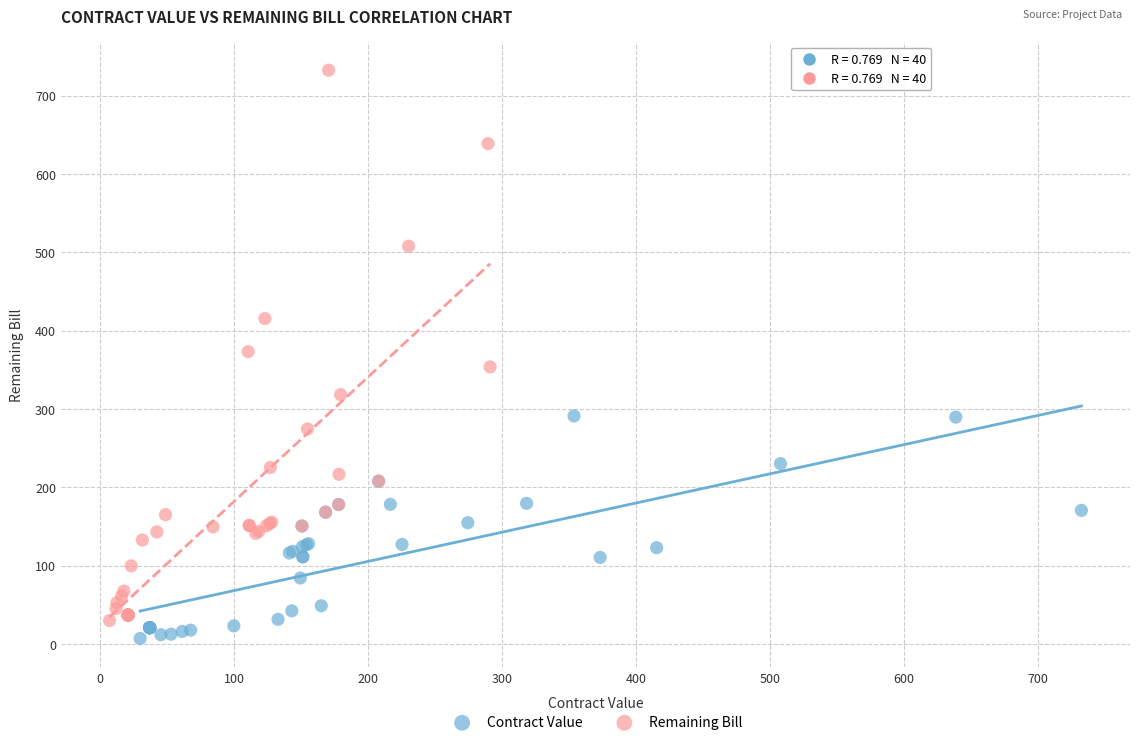

Which series reaches the maximum Y coordinate?

Remaining Bill